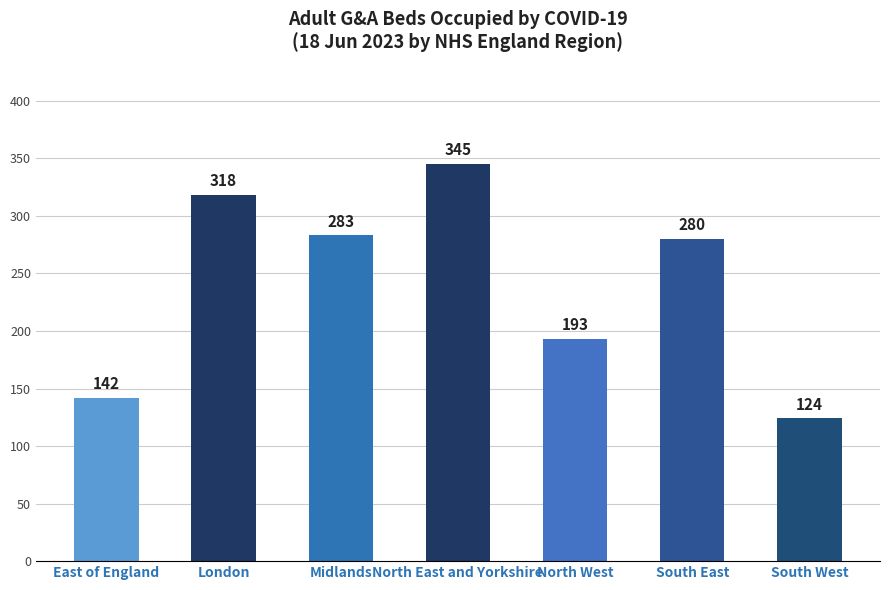

Where is the data nearest to the value 234?

North West